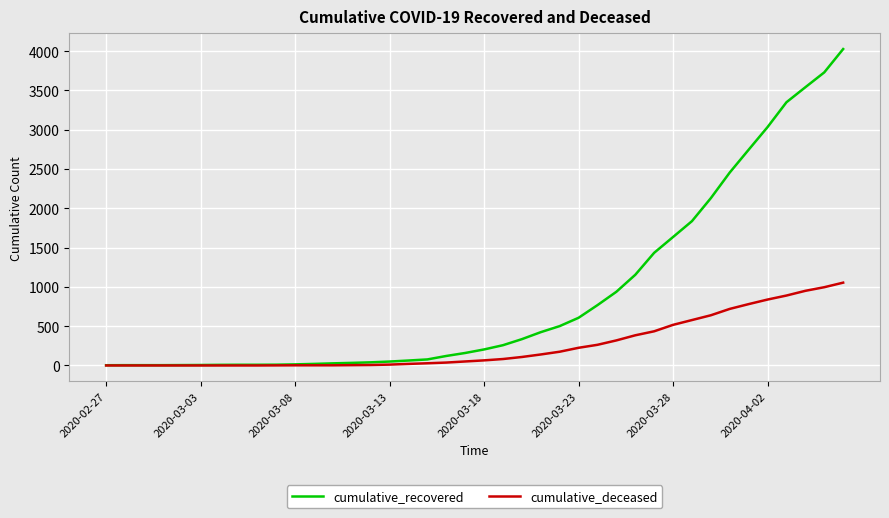

Which series has the largest total across all categories?

cumulative_recovered